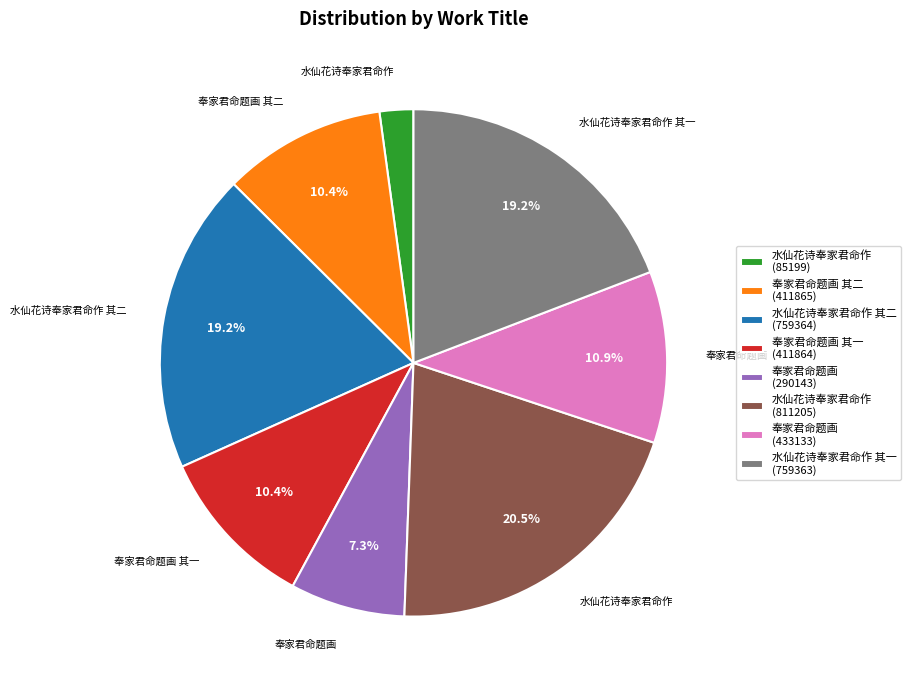

Which slice is the largest?

水仙花诗奉家君命作 (811205)